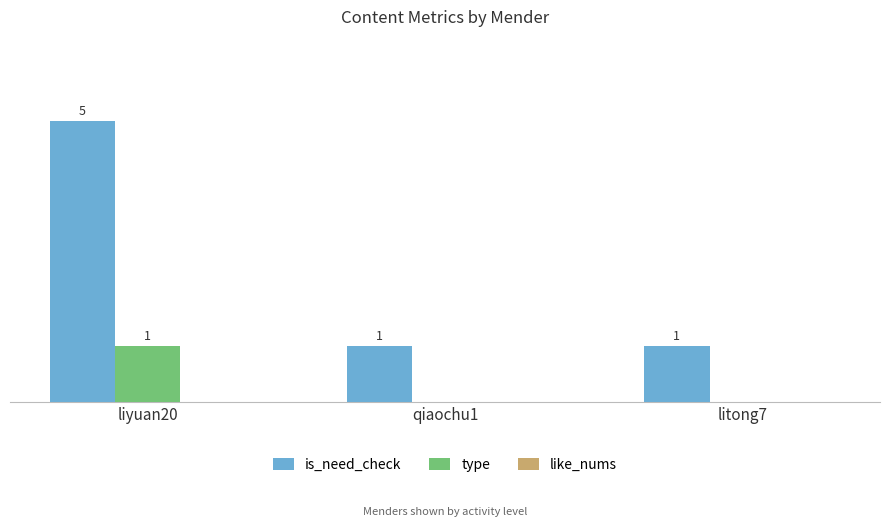

At which category is the sum across all series the highest?

liyuan20